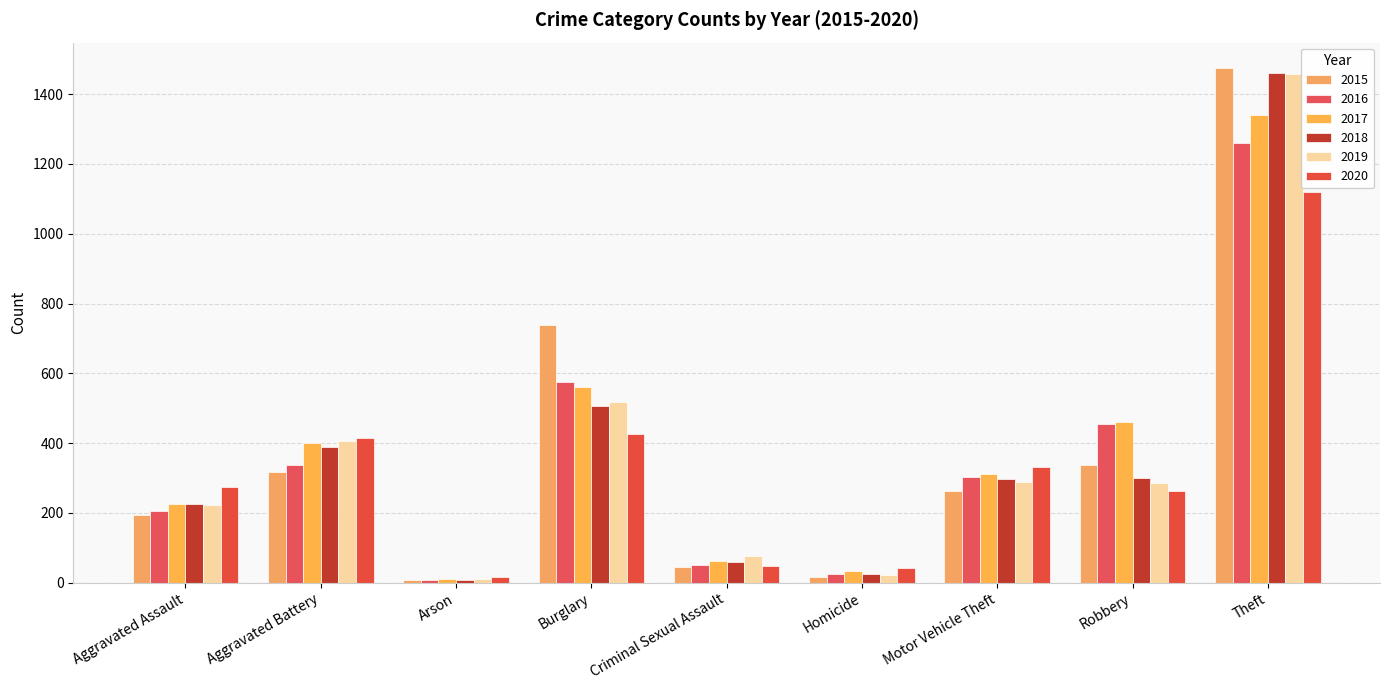

Does the chart contain stacked bars?

No